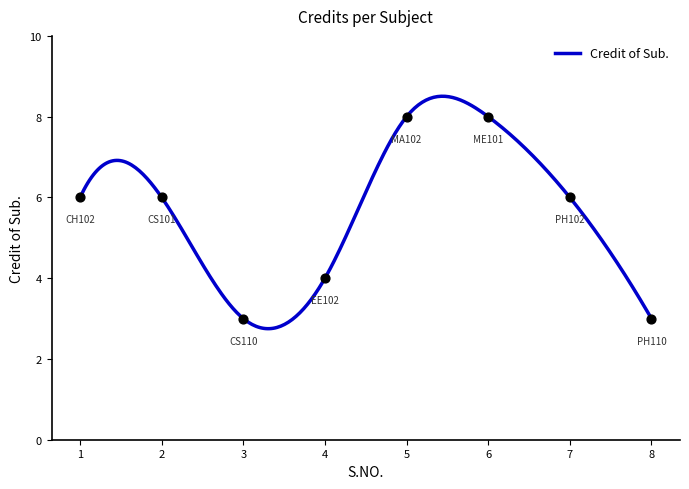

Between 6 and 8, which is larger?

6